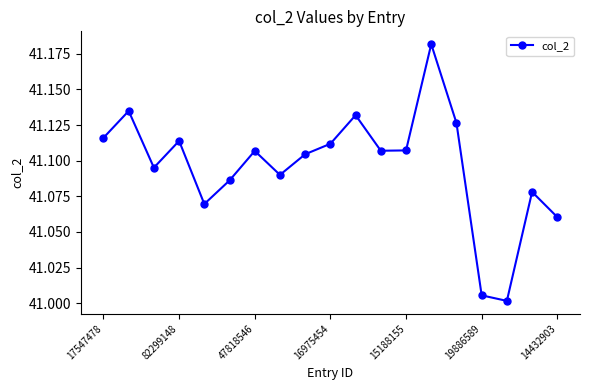

True or false: the data has more than 0 interior local peaks.

True